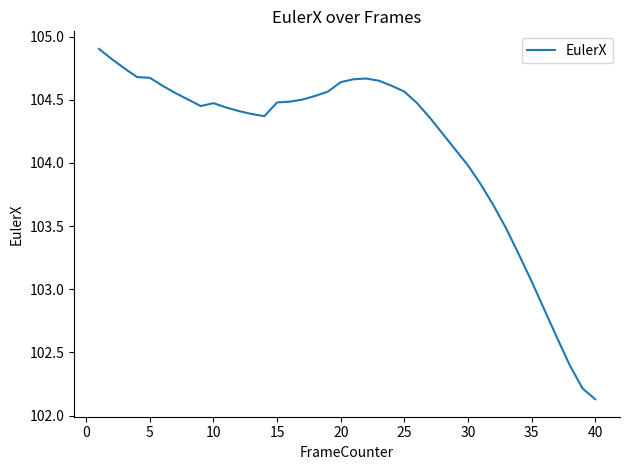

What is the greatest value displayed?

104.9